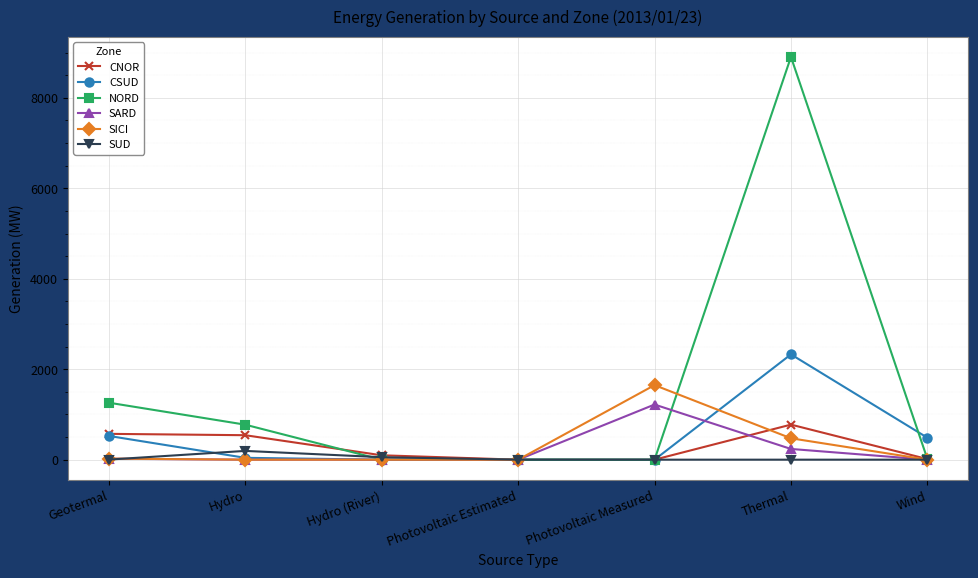

What is the label of the 4th point from the right?

Photovoltaic Estimated